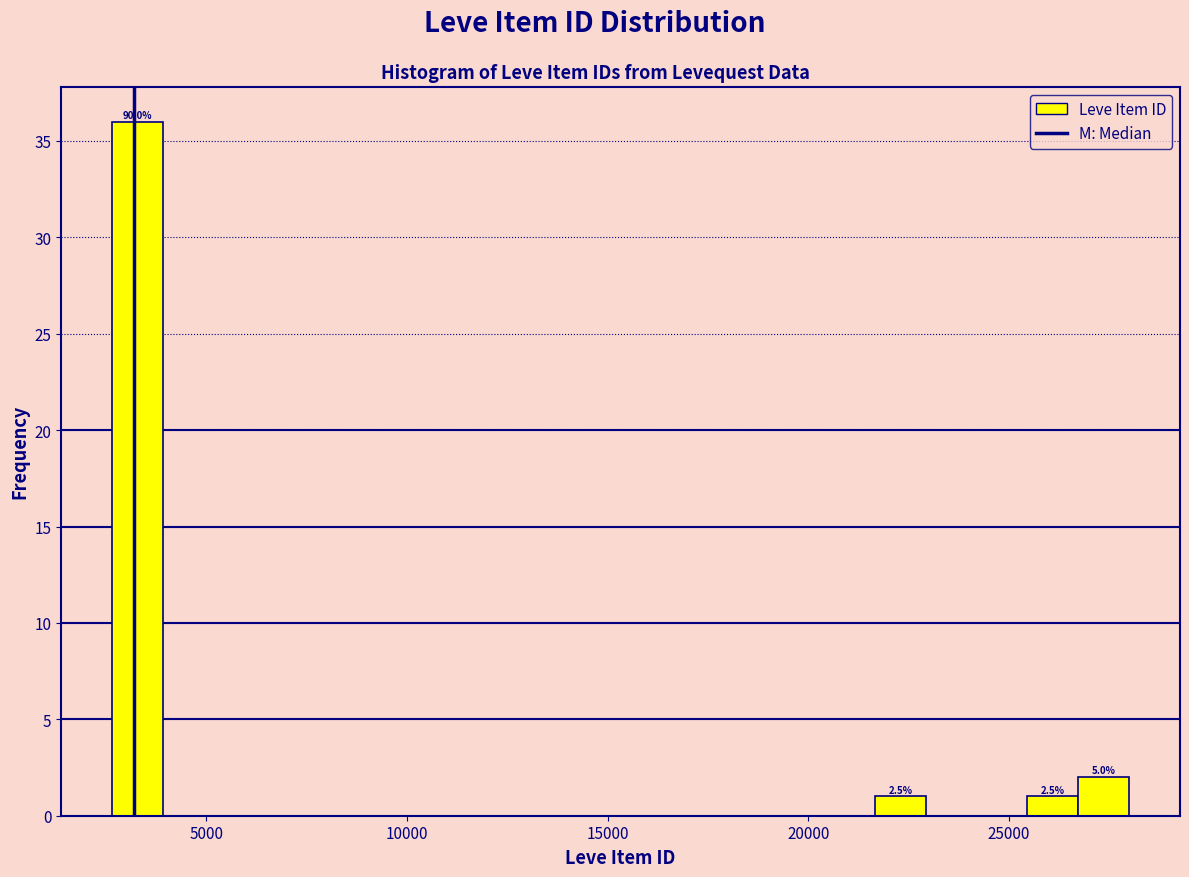

Read against the x-axis, roughly where is the centre of the tallest bar?

3500